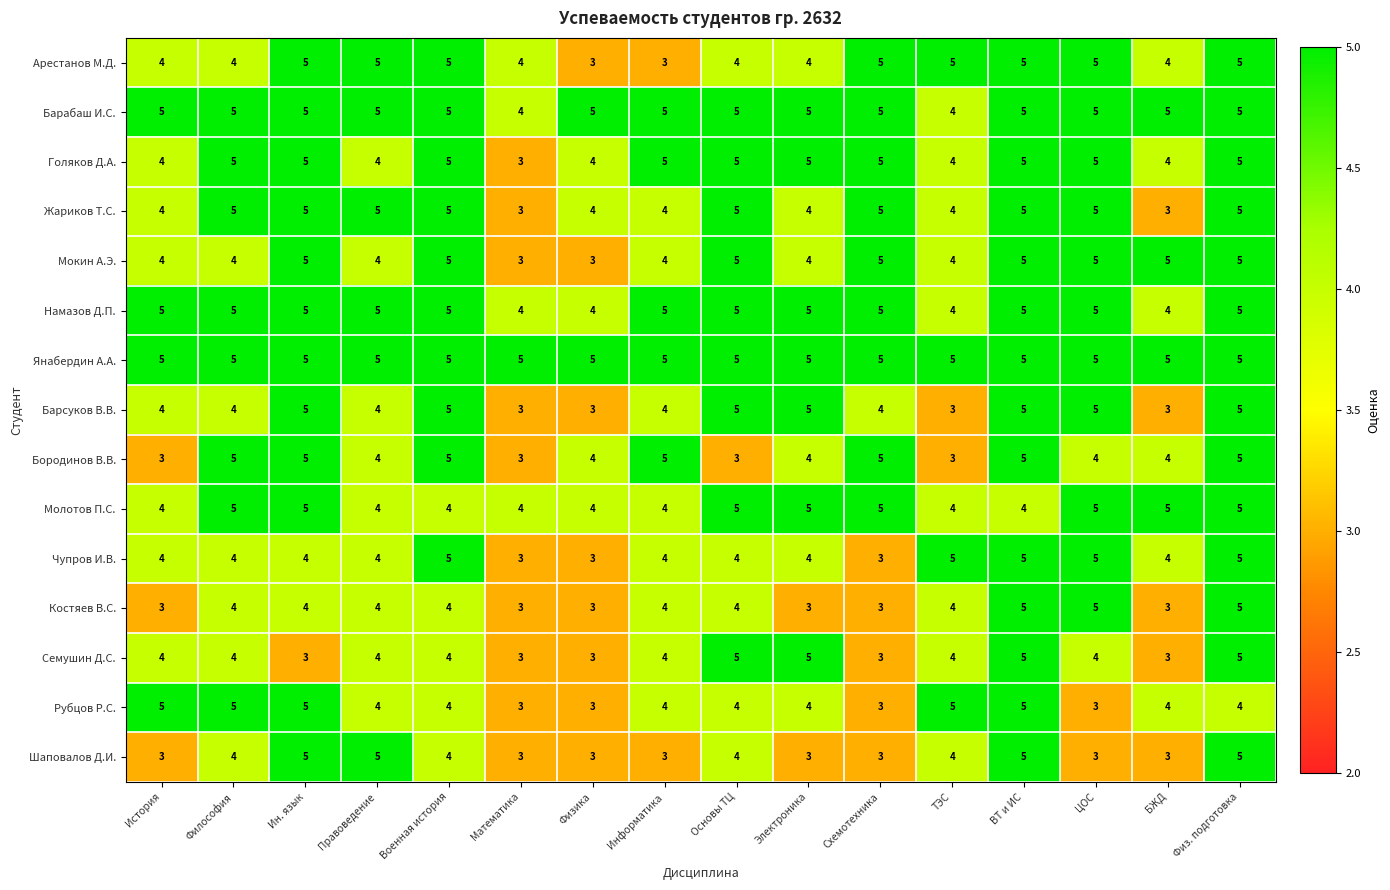

What is the highest value of the Чупров И.В. series?

5